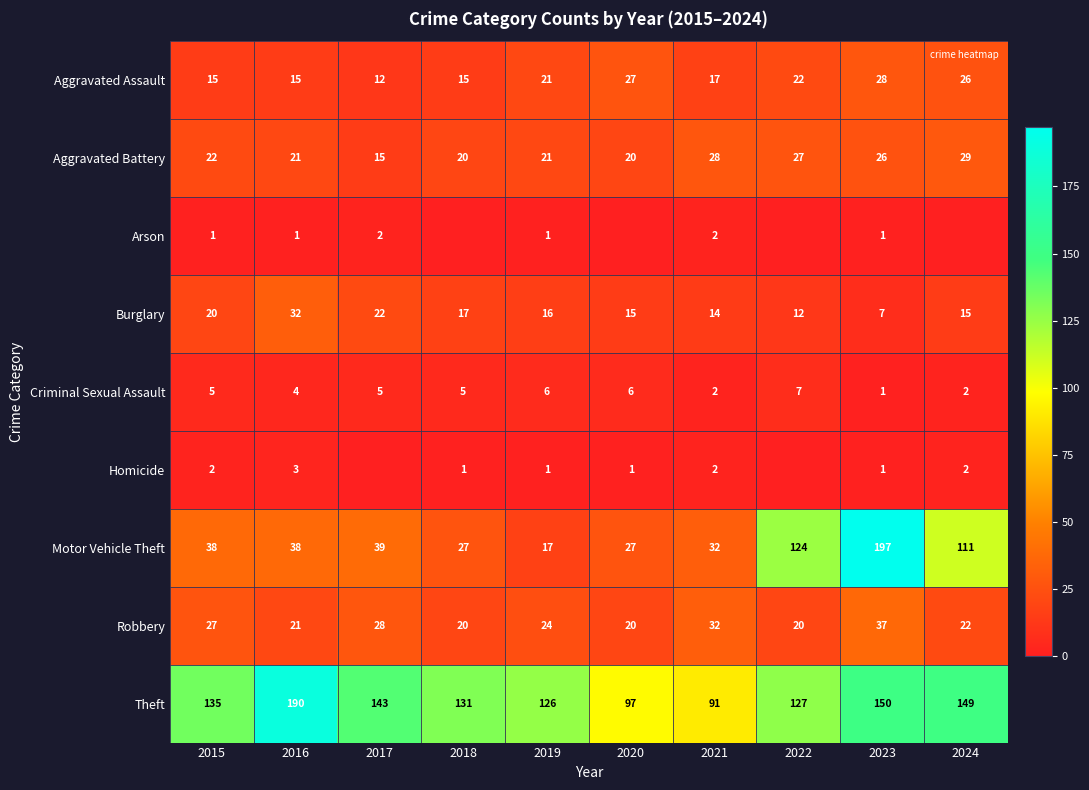

What is the total value across all series at 2023?

448